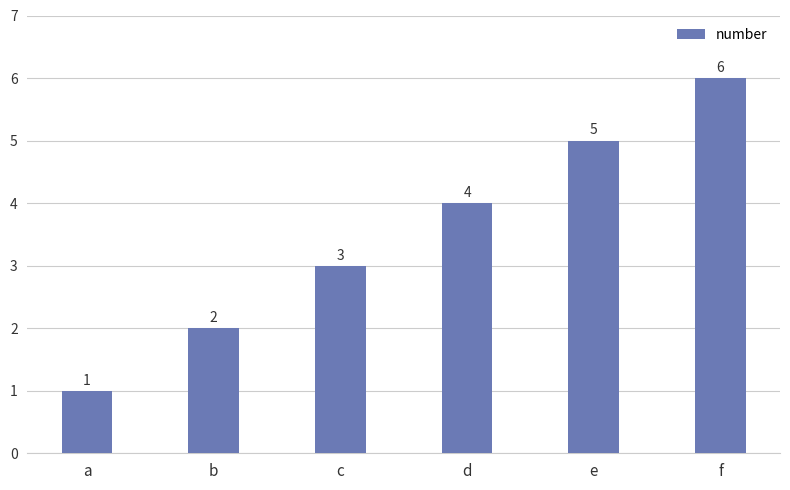

The value at c is 3. True or false?

True